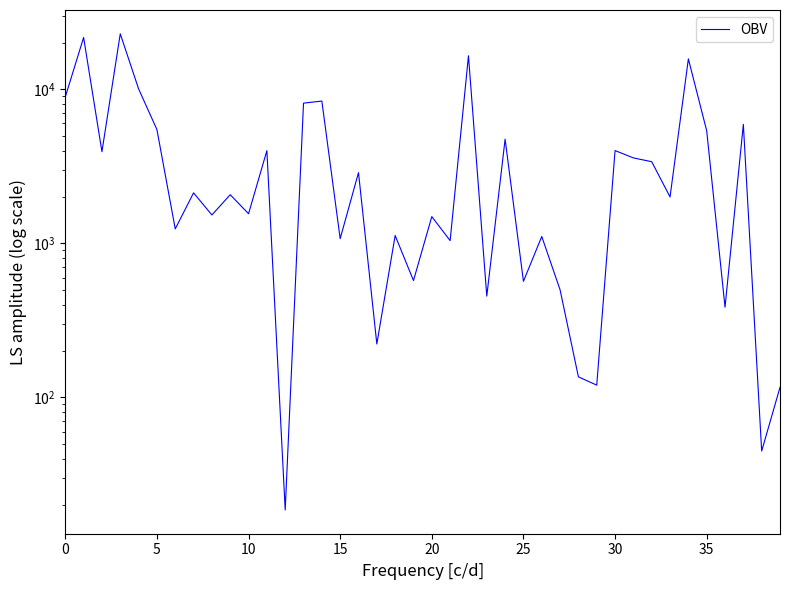

Reading left to right, what are all the values shown in this chart?

8912.1	21683.2	3933.5	22902.0	10060.0	5474.1	1241.2	2126.1	1527.8	2068.4	1556.4	3993.3	18.6	8124.9	8382.3	1072.7	2875.4	222.3	1123.8	573.3	1490.8	1041.2	16495.8	454.3	4743.4	566.8	1107.6	499.1	135.9	120.1	3998.7	3584.4	3386.1	2000.0	15744.2	5378.8	384.9	5918.8	44.9	116.2